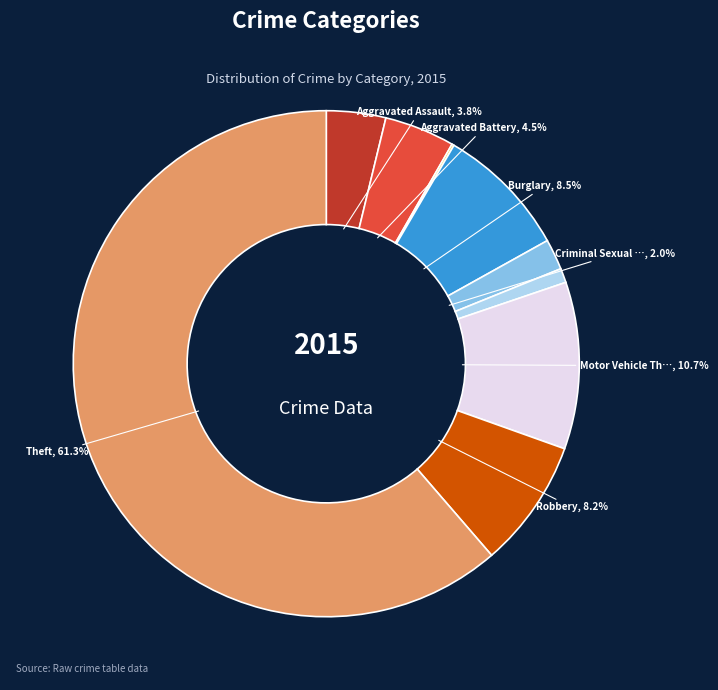

Is there any slice that represents more than half of the pie?

Yes